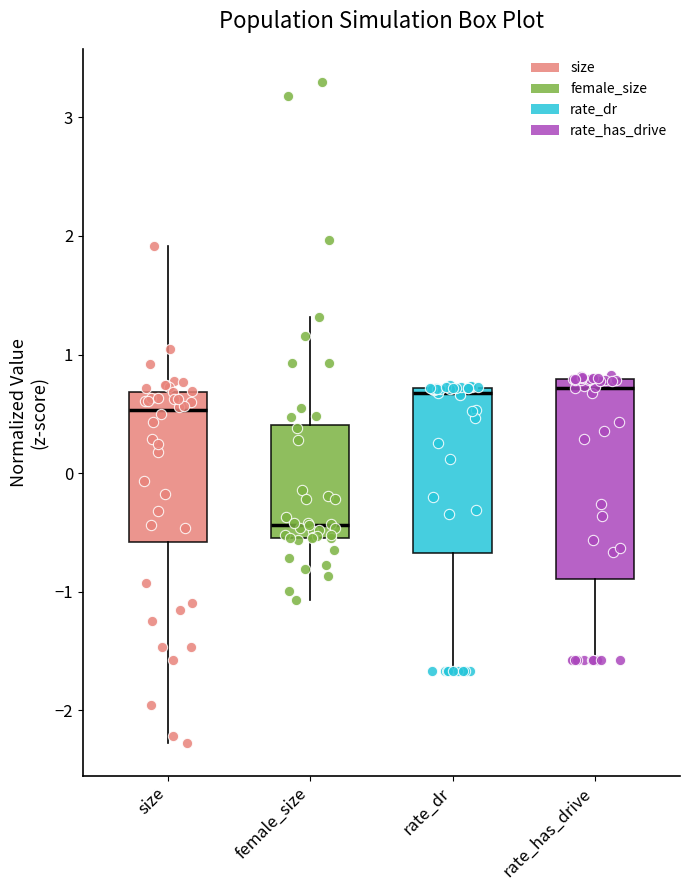

Reading left to right, transcribe this box plot: for each box, give where its median line is, the range the box spans, and where its two whiskers end, as read against the y-axis. The values are not printed on the chart, so give them approximately, as read against the axis.

size: median 0.5, box -0.6 to 0.7, whiskers -2.3 to 1.9
female_size: median -0.4, box -0.5 to 0.4, whiskers -1.1 to 1.3
rate_dr: median 0.7 (just below the box's upper edge), box -0.7 to 0.7, whiskers -1.7 to 0.7
rate_has_drive: median 0.7, box -0.9 to 0.8, whiskers -1.6 to 0.8 (just above the box's upper edge)